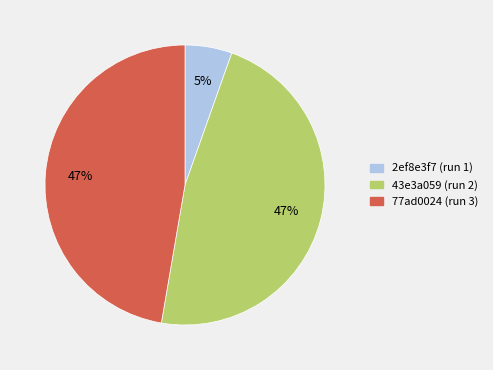

To the nearest percent, what is the difference between the largest and smallest slice percentages?

42%